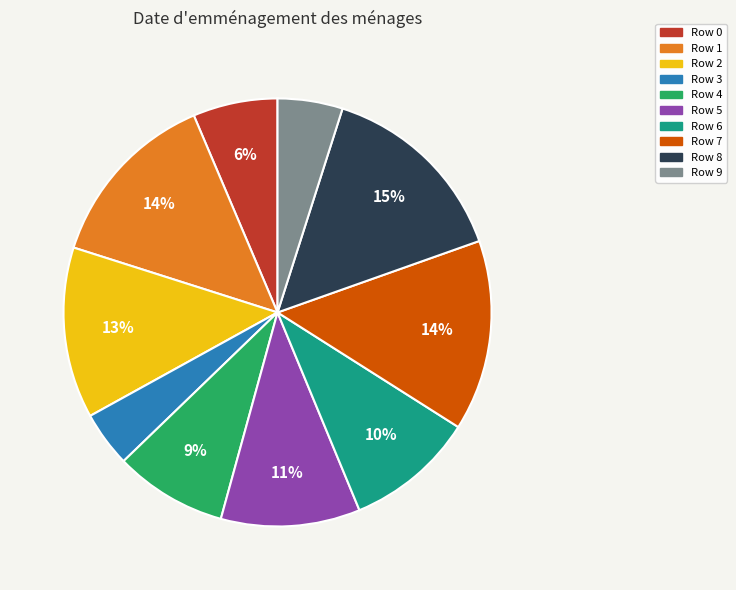

To the nearest percent, what is the combined percentage of Row 1 and Row 7?

28%